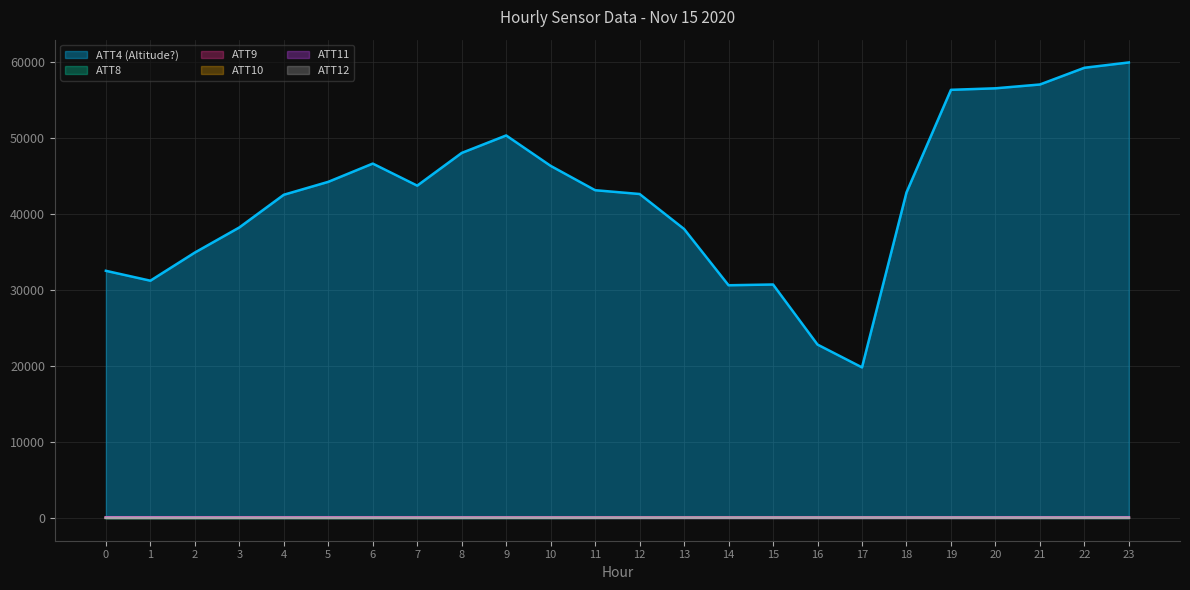

How many data points in ATT9 are above 60?

13